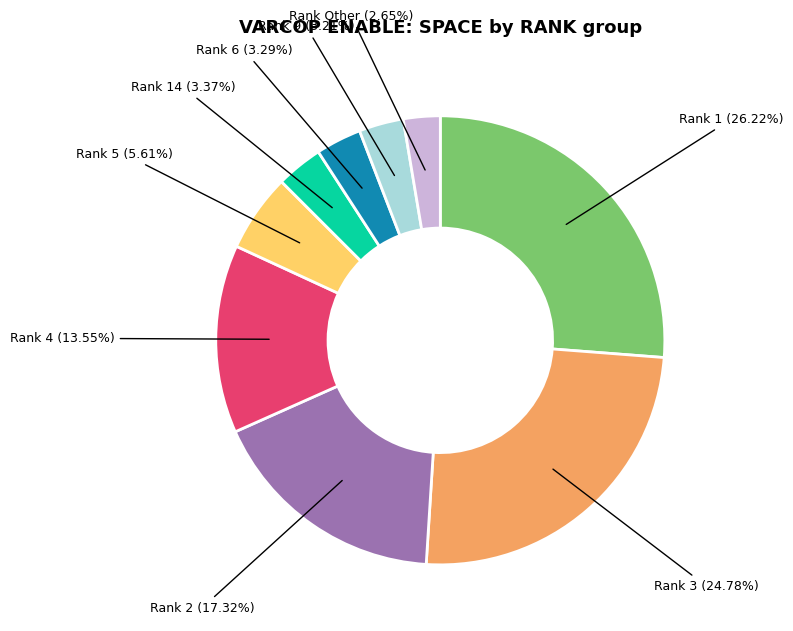

Is there a majority slice in this chart?

No